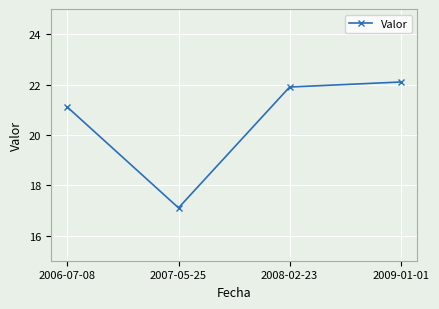

Rank the categories by value from highest to lowest.

2009-01-01, 2008-02-23, 2006-07-08, 2007-05-25